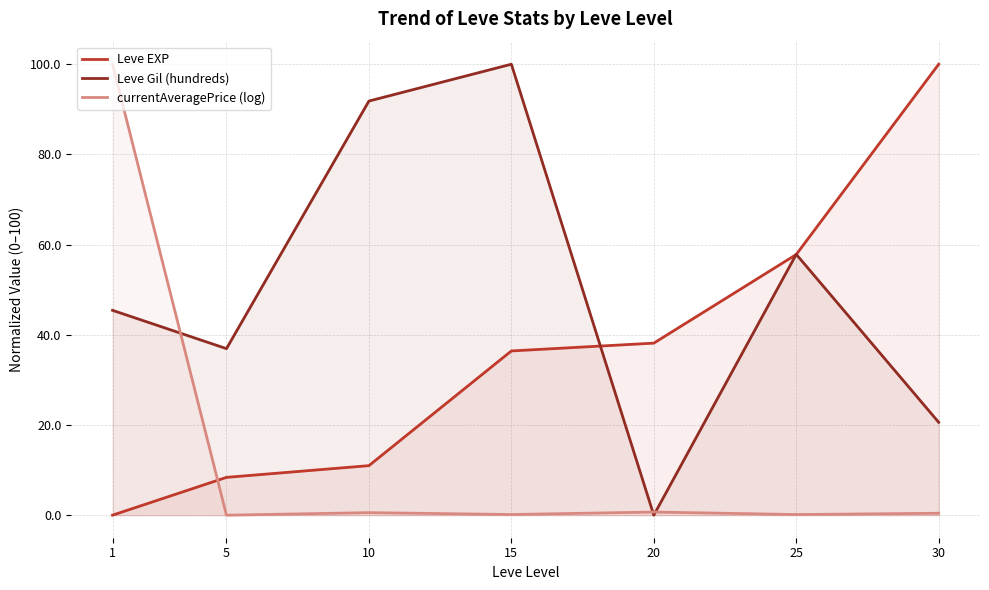

Which series ends up on top after the final intersection of currentAveragePrice (log) and Leve EXP?

Leve EXP